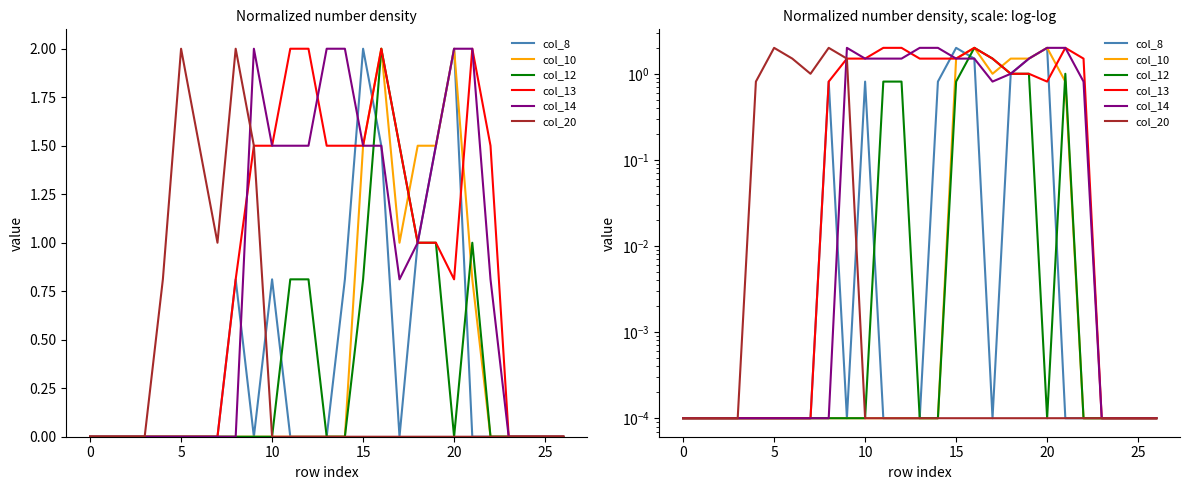

What are all the series names shown in the legend?

col_8, col_10, col_12, col_13, col_14, col_20